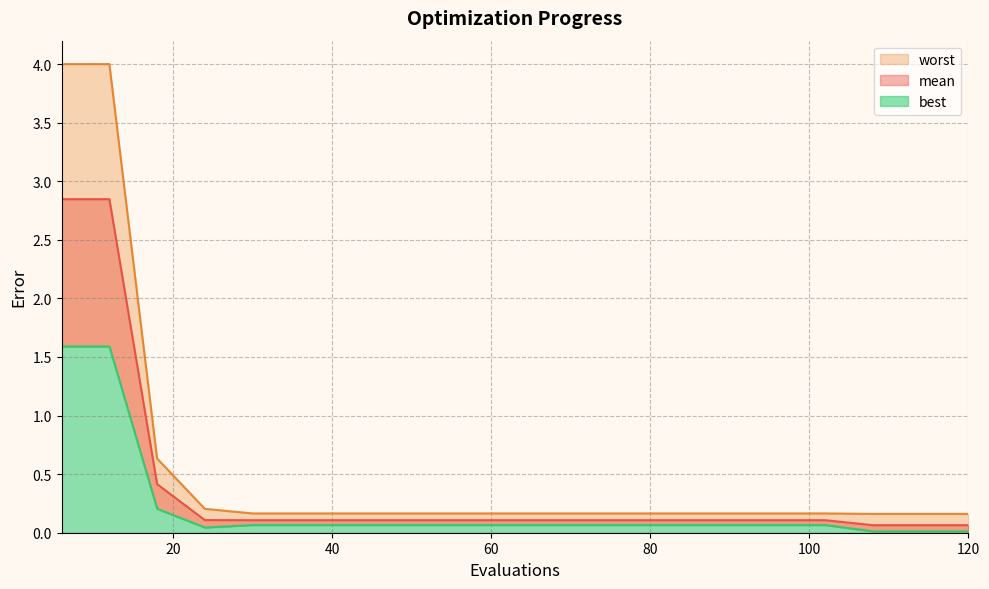

Which has a higher value, 60 or 66?

60